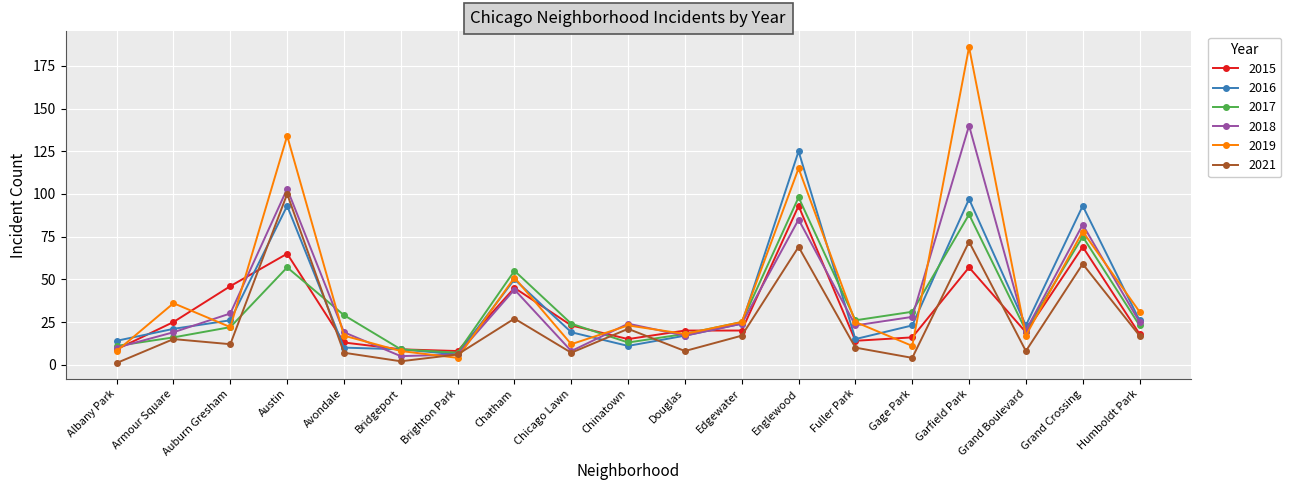

What is the difference between the maximum and second lowest values in the 2015 series?

84